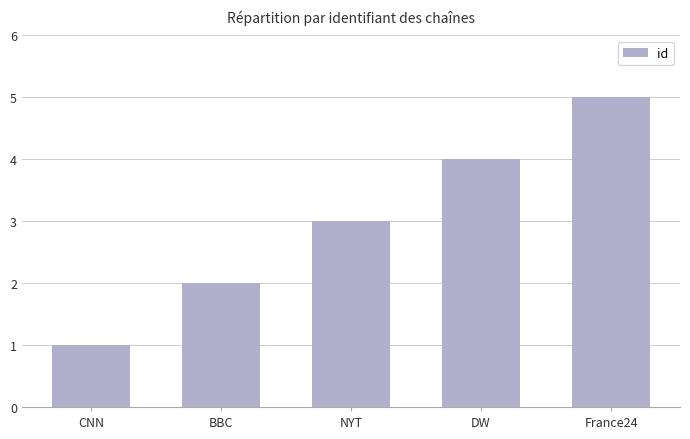

Reading right to left, what are all the values shown in this chart?

5	4	3	2	1